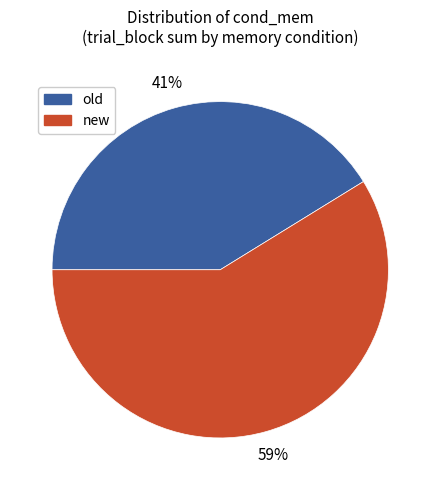

What percentage is the new slice, to the nearest percent?

59%